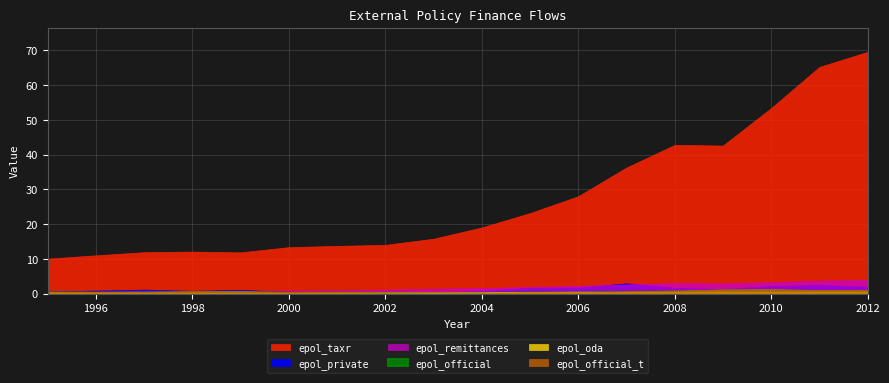

Reading left to right, what are all the values shown in this chart?

epol_official: 1995=0.5	1996=0.5	1997=0.5	1998=0.6	1999=0.6	2000=0.4	2001=0.4	2002=0.3	2003=0.2	2004=0.3	2005=0.5	2006=0.5	2007=0.7	2008=0.8	2009=1.0	2010=1.1	2011=0.9	2012=0.9
epol_oda: 1995=0.4	1996=0.4	1997=0.3	1998=0.3	1999=0.3	2000=0.3	2001=0.4	2002=0.4	2003=0.4	2004=0.4	2005=0.5	2006=0.6	2007=0.5	2008=0.6	2009=0.6	2010=0.6	2011=0.7	2012=0.6
epol_private: 1995=0.7	1996=0.9	1997=1.2	1998=0.9	1999=1.1	2000=0.6	2001=0.3	2002=0.1	2003=0.3	2004=0.8	2005=1.7	2006=1.8	2007=3.0	2008=1.7	2009=1.4	2010=2.3	2011=2.5	2012=2.1
epol_remittances: 1995=0.6	1996=0.7	1997=0.8	1998=0.8	1999=0.8	2000=0.9	2001=1.0	2002=1.2	2003=1.5	2004=1.7	2005=1.9	2006=2.3	2007=2.7	2008=3.1	2009=3.0	2010=3.4	2011=3.8	2012=4.0
epol_taxr: 1995=10.1	1996=11.0	1997=12.0	1998=12.1	1999=11.9	2000=13.4	2001=13.8	2002=14.1	2003=15.8	2004=19.1	2005=23.2	2006=28.0	2007=36.3	2008=42.8	2009=42.6	2010=53.4	2011=65.2	2012=69.5
epol_official_t: 1995=0.6	1996=0.6	1997=0.6	1998=0.7	1999=0.8	2000=0.4	2001=0.5	2002=0.3	2003=0.2	2004=0.3	2005=0.5	2006=0.5	2007=0.7	2008=0.9	2009=1.3	2010=1.4	2011=1.1	2012=1.1